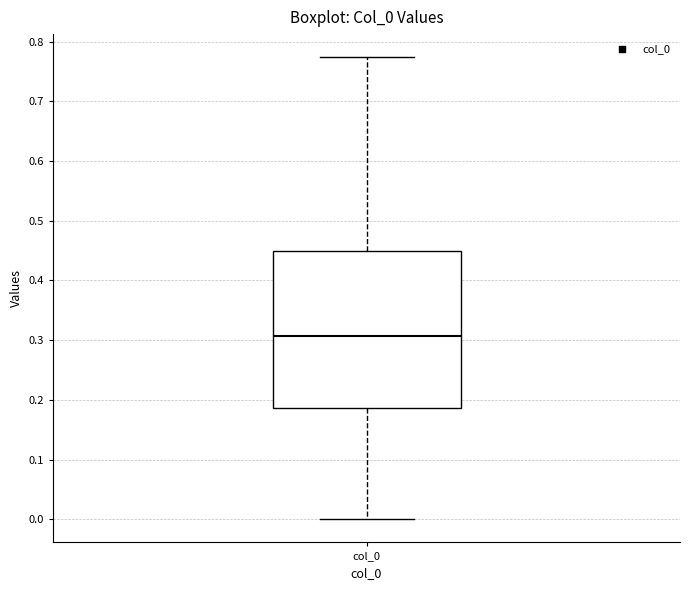

Transcribe this box plot: give where the median line is, the range the box spans, and where the two whiskers end, as read against the y-axis. The values are not printed on the chart, so give them approximately, as read against the axis.

median 0.31, box 0.19 to 0.45, whiskers 0.00 to 0.77